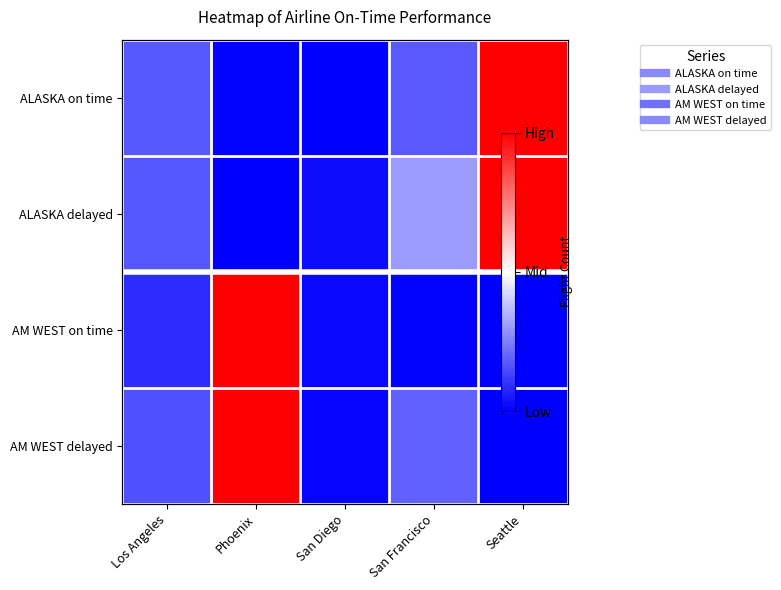

True or false: ALASKA delayed has a value of -0.6 at Phoenix.

False